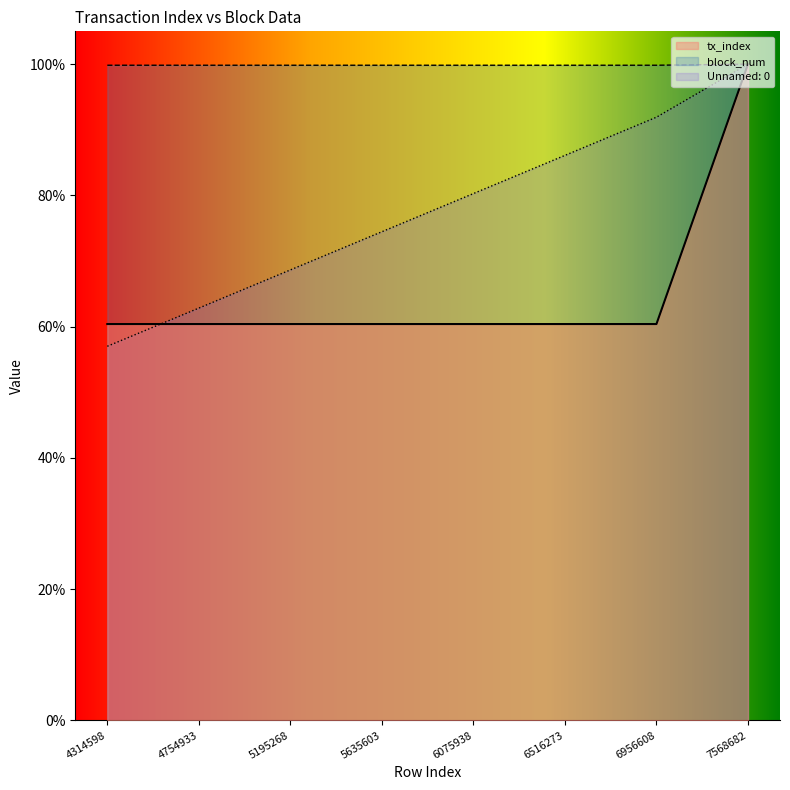

Where do Unnamed: 0 and block_num first cross each other?

4314598 and 4754933